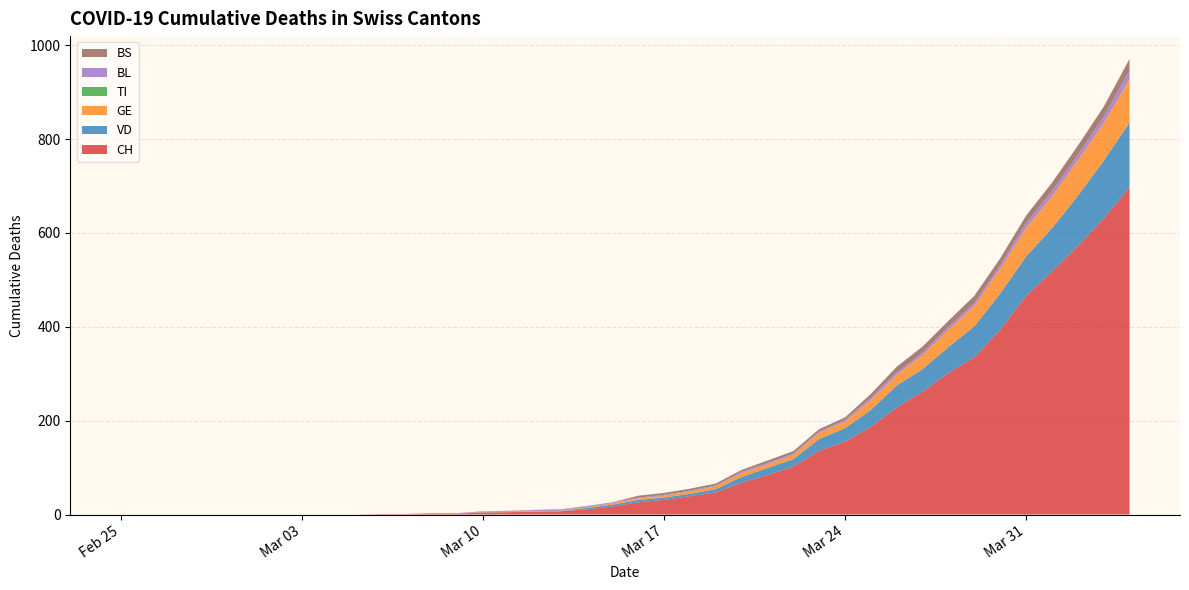

Reading right to left, what are all the values shown in this chart?

CH: 2020-04-04=697	2020-04-03=631	2020-04-02=572	2020-04-01=518	2020-03-31=466	2020-03-30=394	2020-03-29=335	2020-03-28=302	2020-03-27=262	2020-03-26=228	2020-03-25=187	2020-03-24=155	2020-03-23=136	2020-03-22=102	2020-03-21=84	2020-03-20=68	2020-03-19=47	2020-03-18=39	2020-03-17=31	2020-03-16=26	2020-03-15=17	2020-03-14=11	2020-03-13=7	2020-03-12=6	2020-03-11=5	2020-03-10=4	2020-03-09=2	2020-03-08=2	2020-03-07=1	2020-03-06=1	2020-03-05=0	2020-03-04=0	2020-03-03=0	2020-03-02=0	2020-03-01=0	2020-02-29=0	2020-02-28=0	2020-02-27=0	2020-02-26=0	2020-02-25=0
VD: 2020-04-04=138	2020-04-03=123	2020-04-02=107	2020-04-01=92	2020-03-31=84	2020-03-30=77	2020-03-29=66	2020-03-28=55	2020-03-27=48	2020-03-26=47	2020-03-25=36	2020-03-24=29	2020-03-23=25	2020-03-22=16	2020-03-21=15	2020-03-20=12	2020-03-19=7	2020-03-18=5	2020-03-17=5	2020-03-16=5	2020-03-15=4	2020-03-14=3	2020-03-13=0	2020-03-12=0	2020-03-11=0	2020-03-10=1	2020-03-09=0	2020-03-08=0	2020-03-07=0	2020-03-06=0	2020-03-05=0	2020-03-04=0	2020-03-03=0	2020-03-02=0	2020-03-01=0	2020-02-29=0	2020-02-28=0	2020-02-27=0	2020-02-26=0	2020-02-25=0
GE: 2020-04-04=93	2020-04-03=80	2020-04-02=76	2020-04-01=68	2020-03-31=61	2020-03-30=53	2020-03-29=44	2020-03-28=37	2020-03-27=30	2020-03-26=23	2020-03-25=21	2020-03-24=14	2020-03-23=13	2020-03-22=9	2020-03-21=8	2020-03-20=8	2020-03-19=6	2020-03-18=5	2020-03-17=4	2020-03-16=3	2020-03-15=3	2020-03-14=1	2020-03-13=1	2020-03-12=1	2020-03-11=1	2020-03-10=1	2020-03-09=0	2020-03-08=0	2020-03-07=0	2020-03-06=0	2020-03-05=0	2020-03-04=0	2020-03-03=0	2020-03-02=0	2020-03-01=0	2020-02-29=0	2020-02-28=0	2020-02-27=0	2020-02-26=0	2020-02-25=0
TI: 2020-04-04=0	2020-04-03=0	2020-04-02=0	2020-04-01=0	2020-03-31=0	2020-03-30=0	2020-03-29=0	2020-03-28=0	2020-03-27=0	2020-03-26=0	2020-03-25=0	2020-03-24=0	2020-03-23=0	2020-03-22=0	2020-03-21=0	2020-03-20=0	2020-03-19=0	2020-03-18=0	2020-03-17=0	2020-03-16=0	2020-03-15=0	2020-03-14=0	2020-03-13=0	2020-03-12=0	2020-03-11=0	2020-03-10=0	2020-03-09=0	2020-03-08=0	2020-03-07=0	2020-03-06=0	2020-03-05=0	2020-03-04=0	2020-03-03=0	2020-03-02=0	2020-03-01=0	2020-02-29=0	2020-02-28=0	2020-02-27=0	2020-02-26=0	2020-02-25=0
BL: 2020-04-04=19	2020-04-03=14	2020-04-02=12	2020-04-01=11	2020-03-31=10	2020-03-30=7	2020-03-29=6	2020-03-28=6	2020-03-27=5	2020-03-26=5	2020-03-25=5	2020-03-24=4	2020-03-23=3	2020-03-22=3	2020-03-21=3	2020-03-20=3	2020-03-19=2	2020-03-18=2	2020-03-17=2	2020-03-16=2	2020-03-15=2	2020-03-14=2	2020-03-13=2	2020-03-12=2	2020-03-11=2	2020-03-10=1	2020-03-09=1	2020-03-08=1	2020-03-07=0	2020-03-06=0	2020-03-05=0	2020-03-04=0	2020-03-03=0	2020-03-02=0	2020-03-01=0	2020-02-29=0	2020-02-28=0	2020-02-27=0	2020-02-26=0	2020-02-25=0
BS: 2020-04-04=24	2020-04-03=21	2020-04-02=19	2020-04-01=18	2020-03-31=16	2020-03-30=15	2020-03-29=15	2020-03-28=13	2020-03-27=13	2020-03-26=12	2020-03-25=8	2020-03-24=5	2020-03-23=5	2020-03-22=5	2020-03-21=5	2020-03-20=4	2020-03-19=4	2020-03-18=4	2020-03-17=4	2020-03-16=4	2020-03-15=0	2020-03-14=1	2020-03-13=1	2020-03-12=1	2020-03-11=0	2020-03-10=0	2020-03-09=0	2020-03-08=0	2020-03-07=0	2020-03-06=0	2020-03-05=0	2020-03-04=0	2020-03-03=0	2020-03-02=0	2020-03-01=0	2020-02-29=0	2020-02-28=0	2020-02-27=0	2020-02-26=0	2020-02-25=0